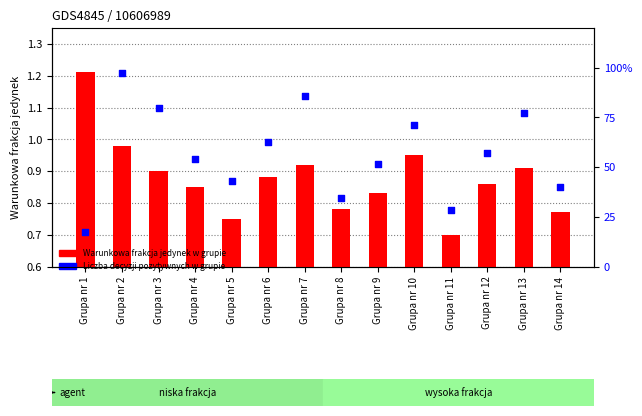

What is the total value across all series at Grupa nr 8?

35.1